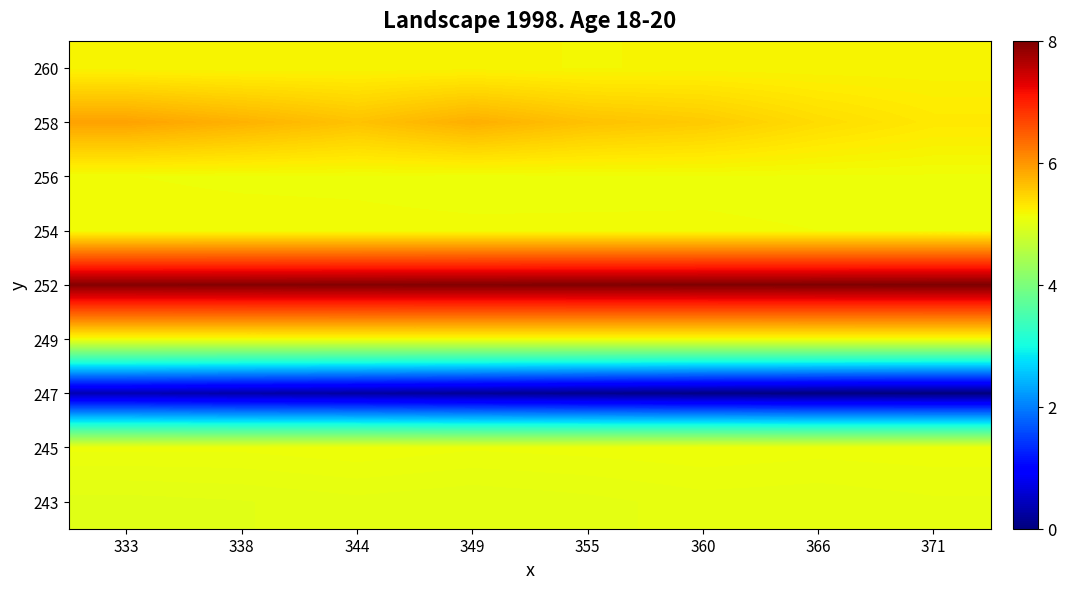

What is the total value across all series at 349?

44.6